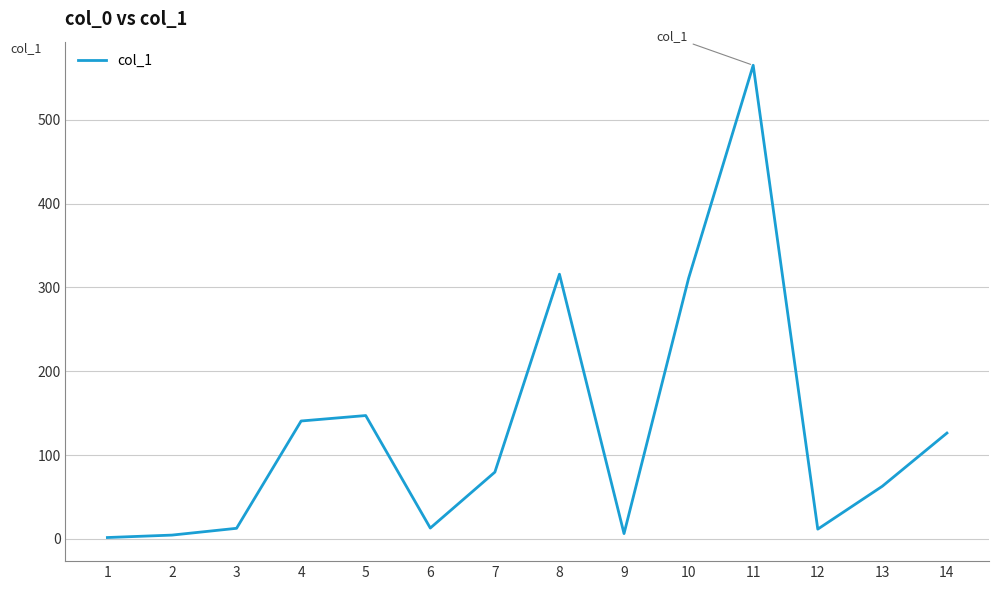

Is it true that the value at 14 is 126.3?

True